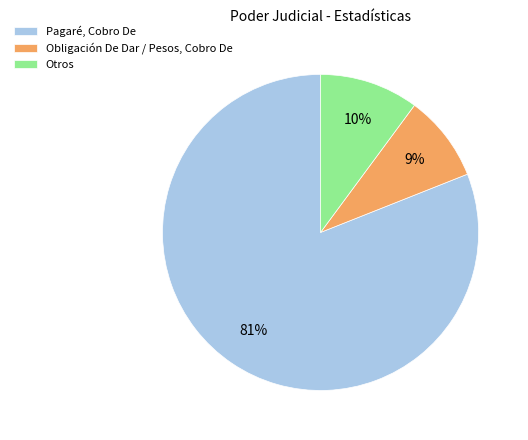

Combined, do Otros and Pagaré, Cobro De account for over 50%?

Yes